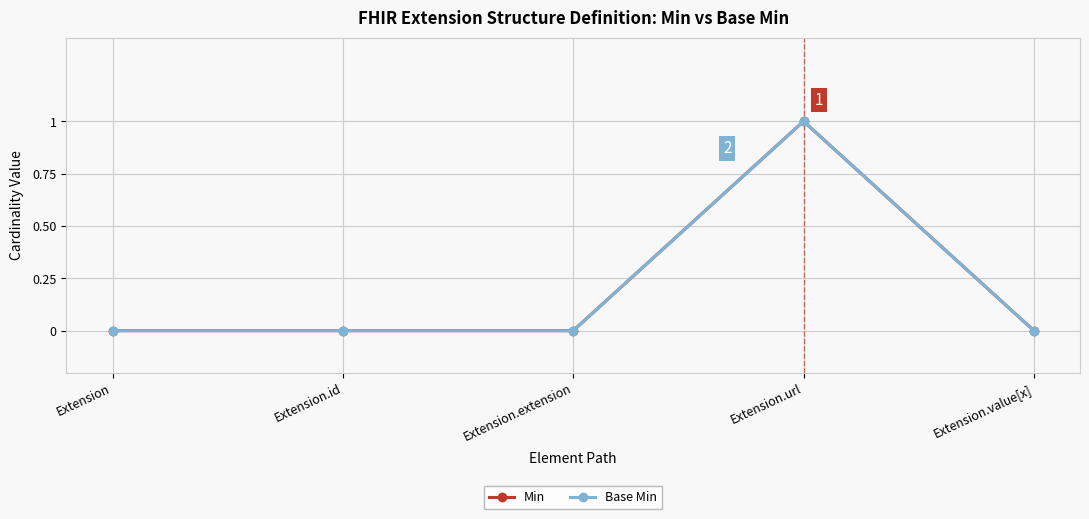

What is the difference between the maximum and minimum values in the Base Min series?

1